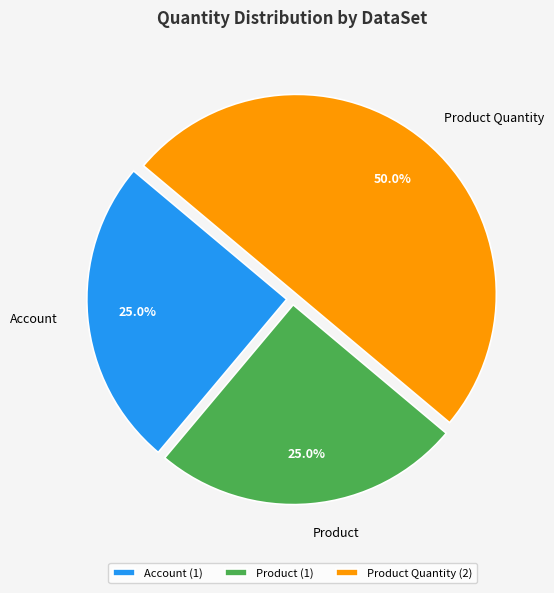

How many segments does this pie chart have?

3